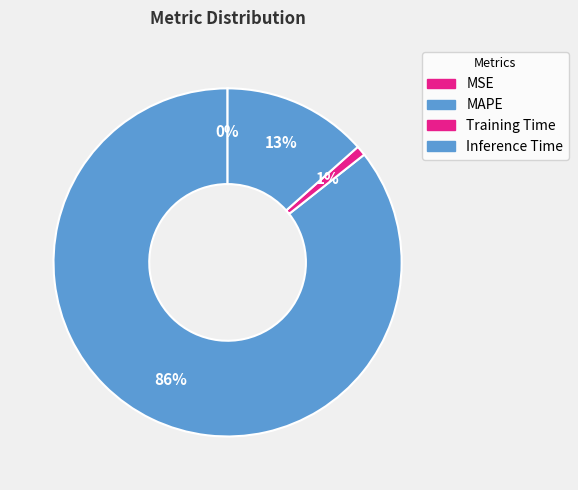

Is it true that MSE is 0% of the pie?

True